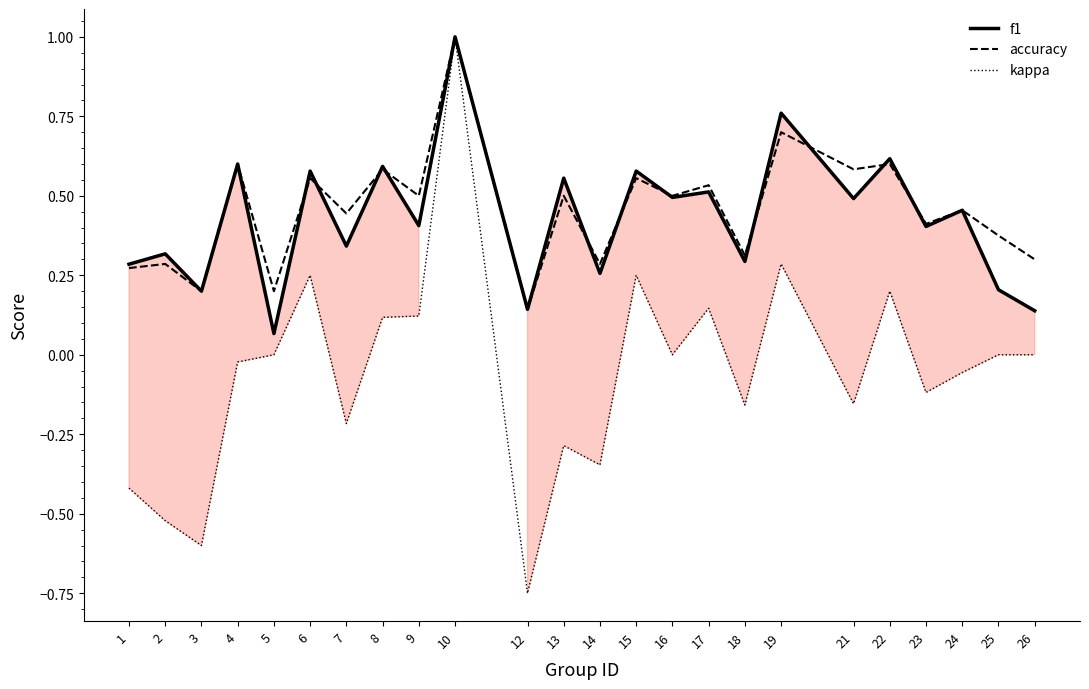

Is it true that f1 equals 0.9 at 17?

False